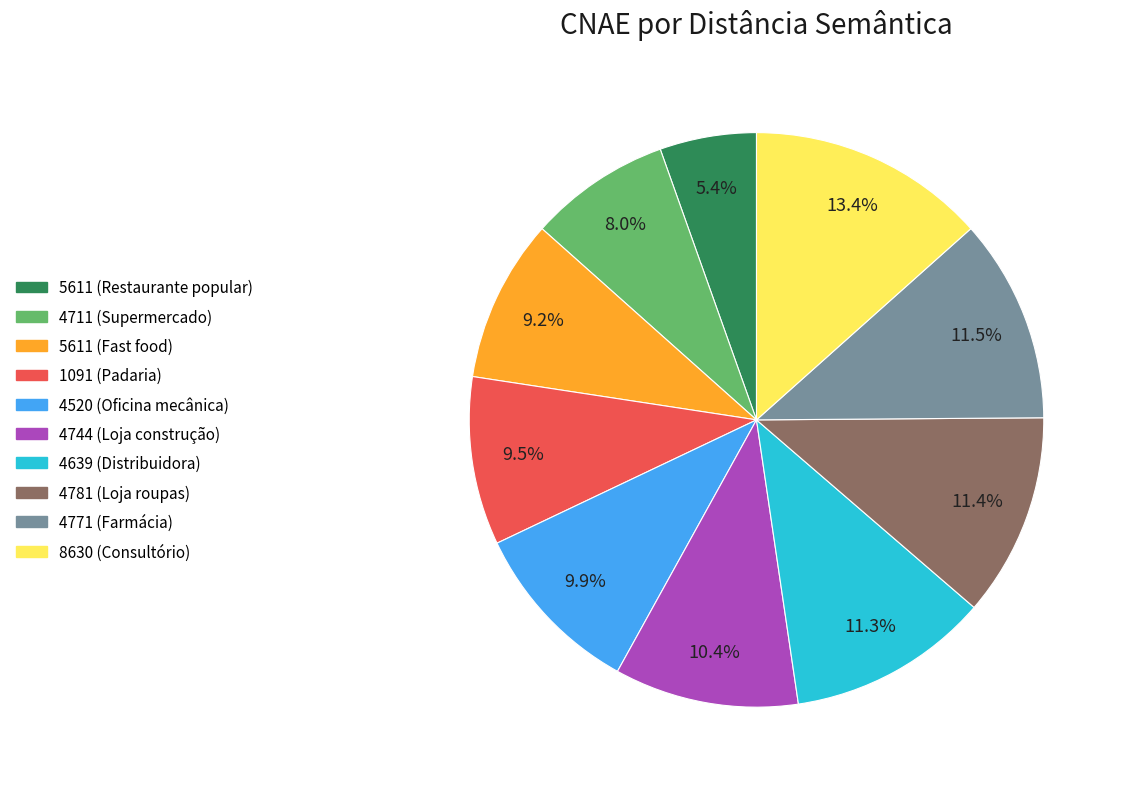

Which slice is the largest?

8630 (Consultório)